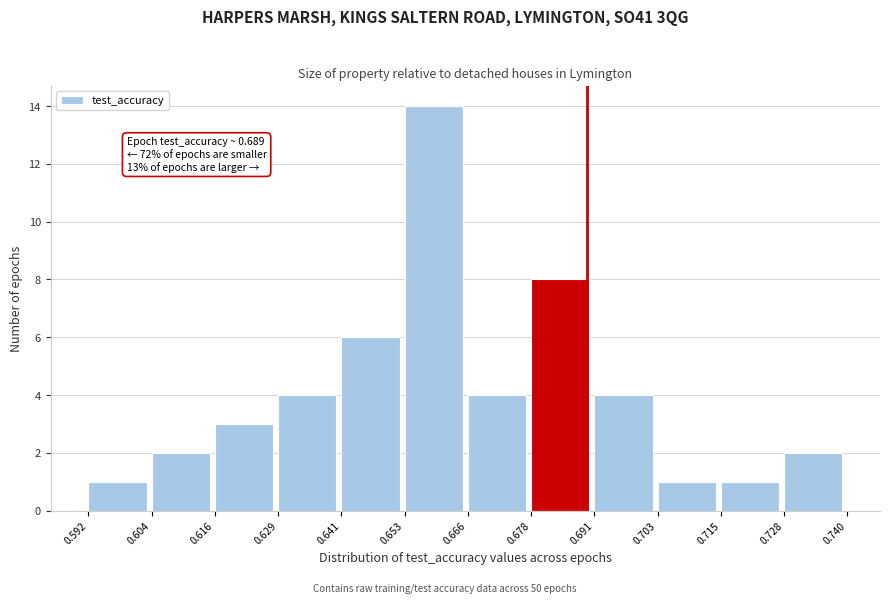

Which range on the x-axis has the tallest bar?

0.653 to 0.666